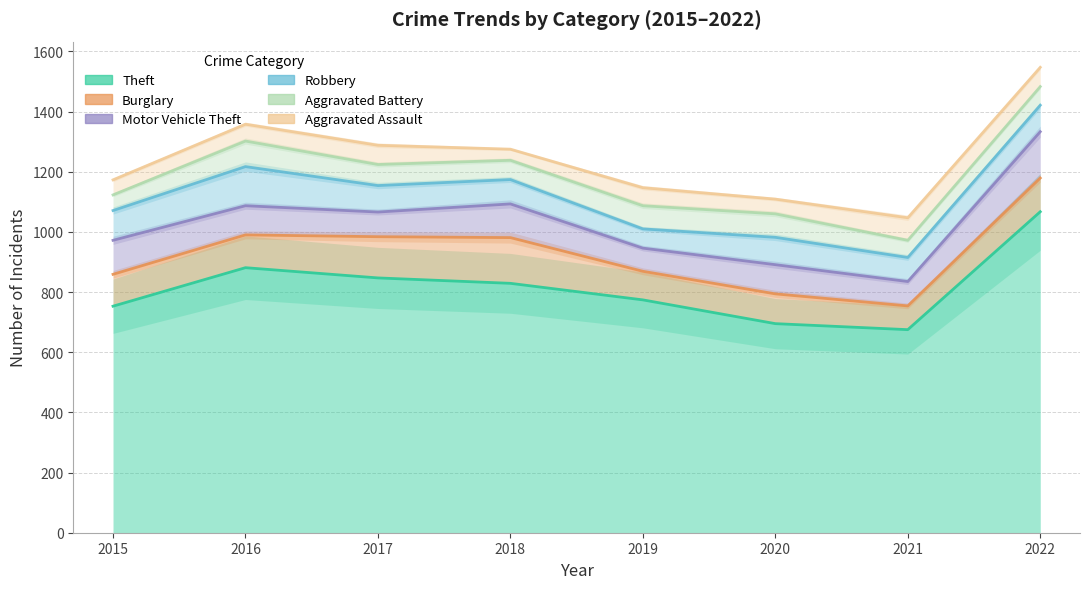

Where is the first local minimum for Burglary?

2019